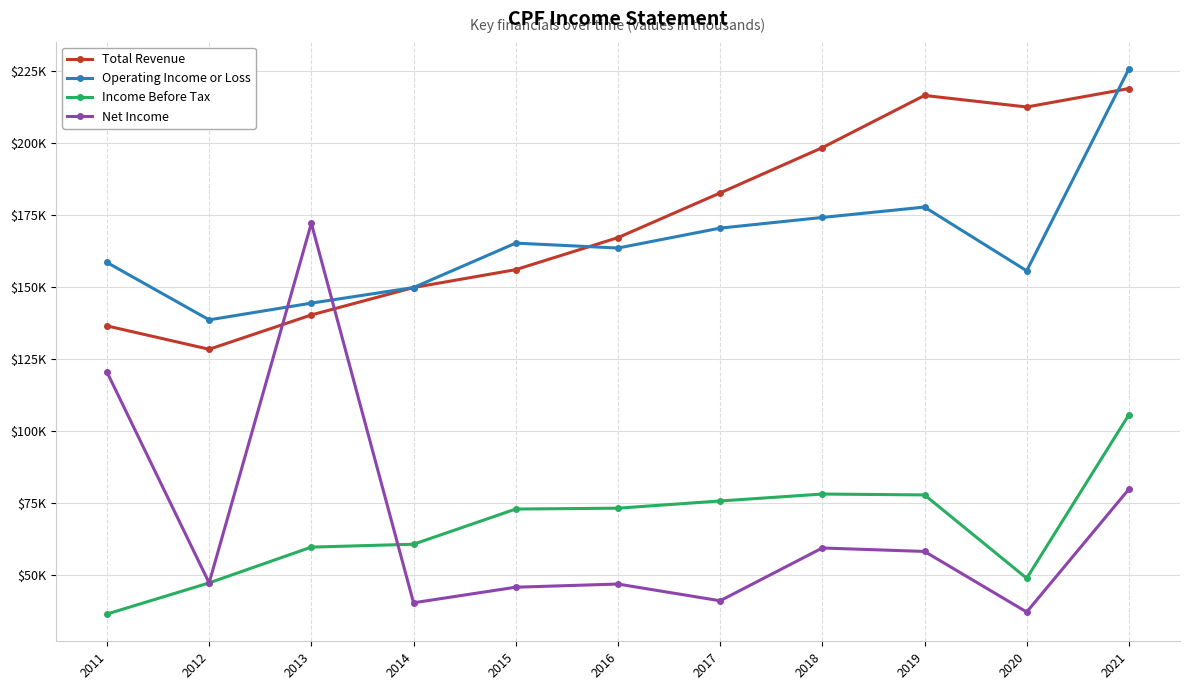

Which category has the lowest value across all series?

2011